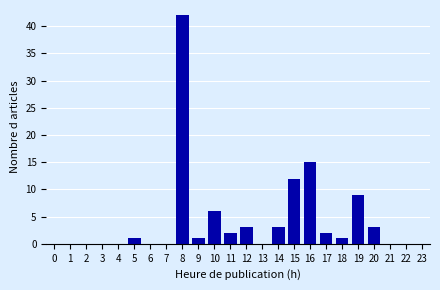

Reading left to right, what are all the values shown in this chart?

0=0	1=0	2=0	3=0	4=0	5=1	6=0	7=0	8=42	9=1	10=6	11=2	12=3	13=0	14=3	15=12	16=15	17=2	18=1	19=9	20=3	21=0	22=0	23=0